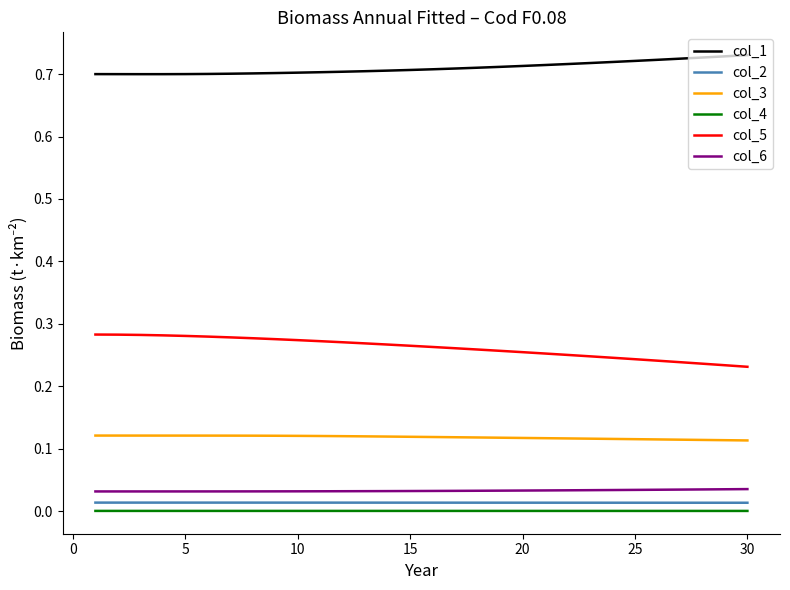

What is the sum of all col_3 values?

3.5